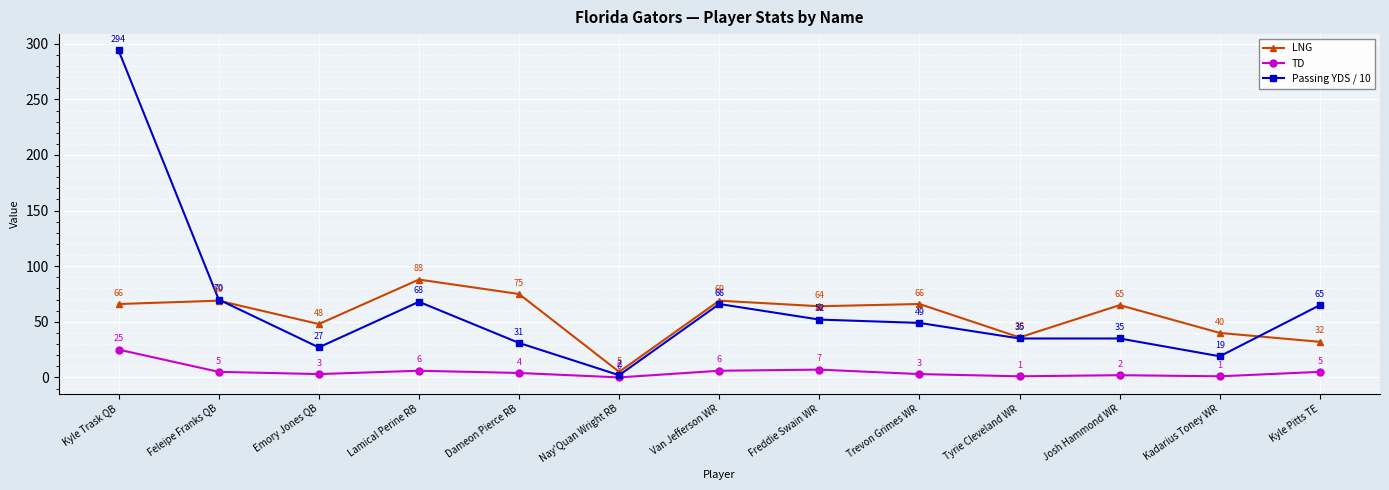

How many lines are shown in the chart?

3